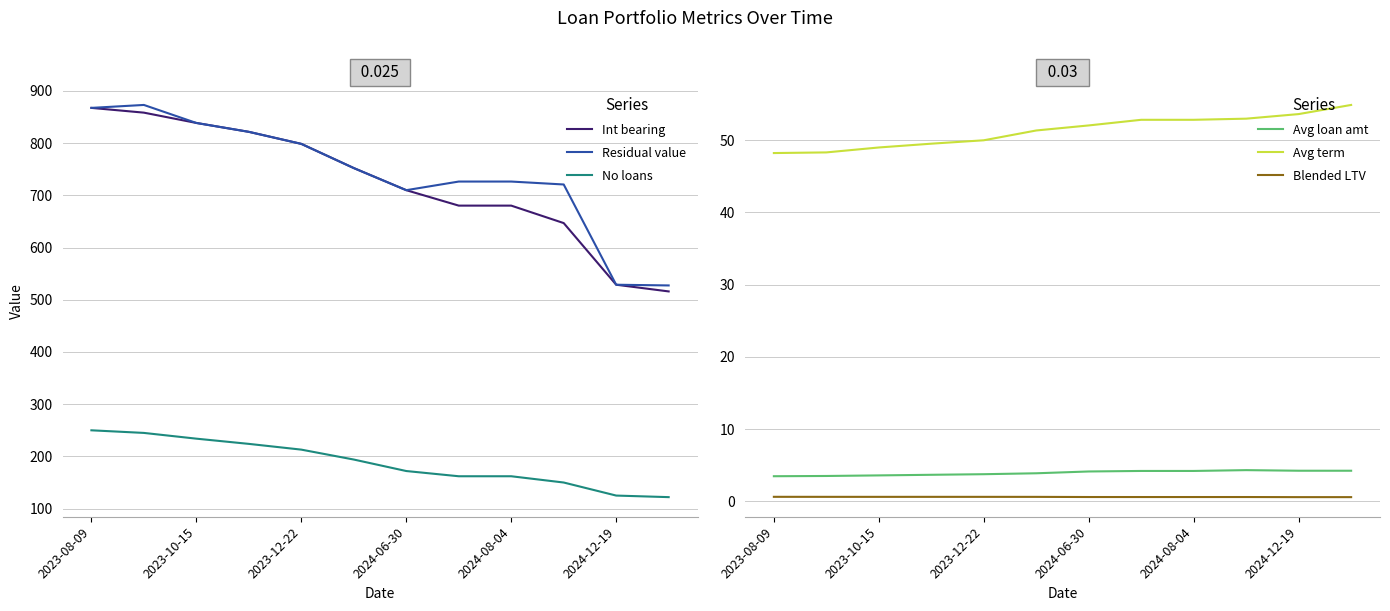

Read the No loans value at 2024-08-04.

162.0